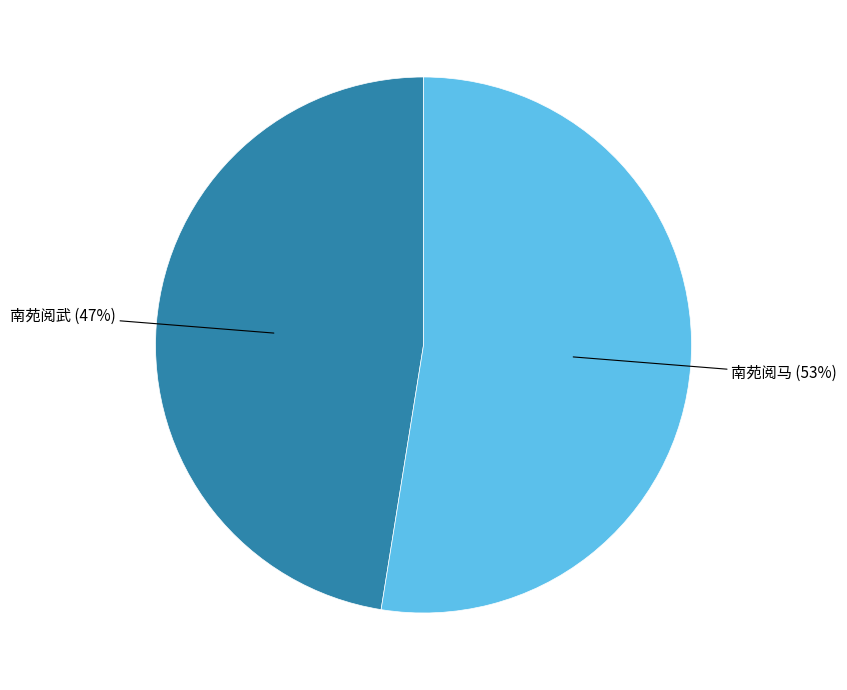

How many slices are in this pie chart?

2